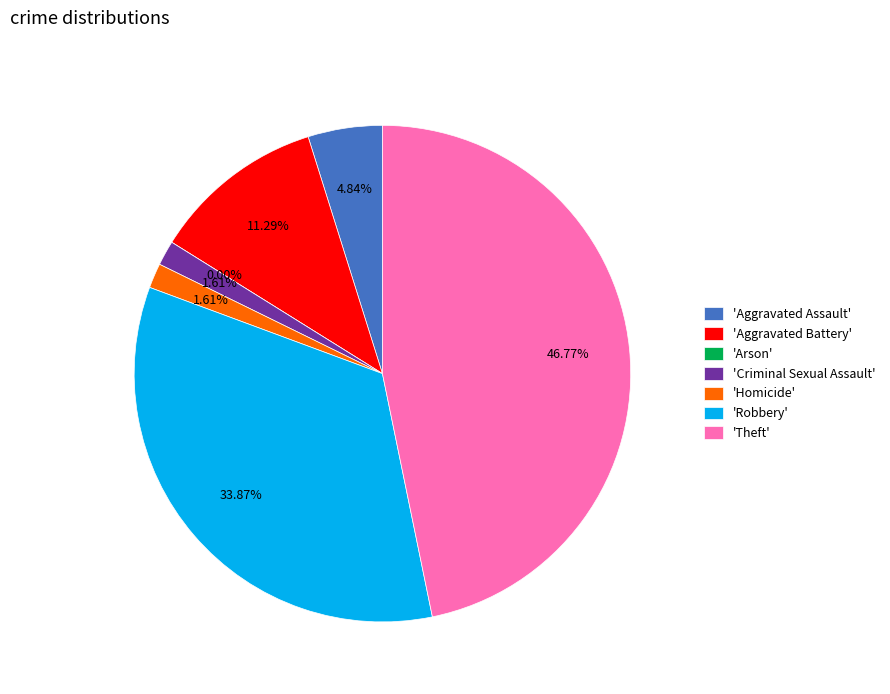

How many slices are in this pie chart?

7